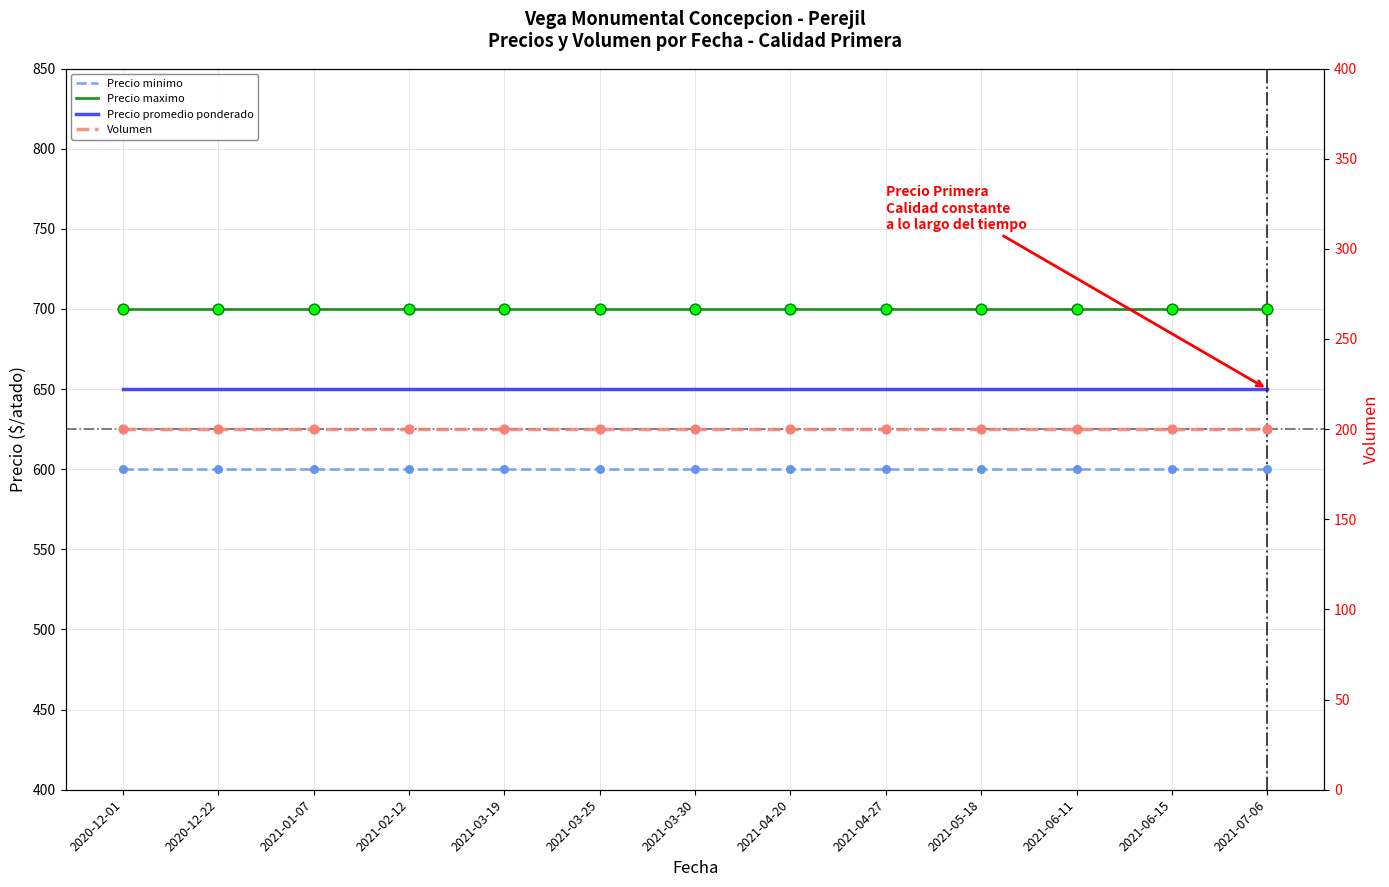

Which series has the widest spread of Y values?

Precio minimo